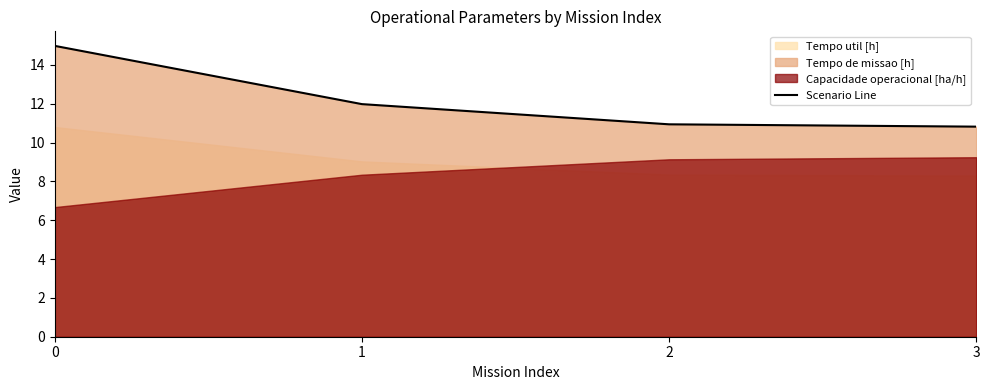

Rank the categories by value from lowest to highest.

3, 2, 1, 0